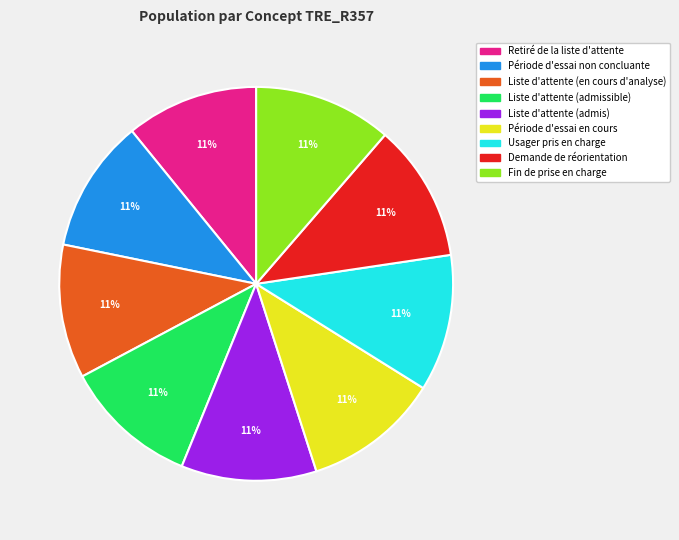

To the nearest percent, what is the combined percentage of Période d'essai non concluante and Demande de réorientation?

22%